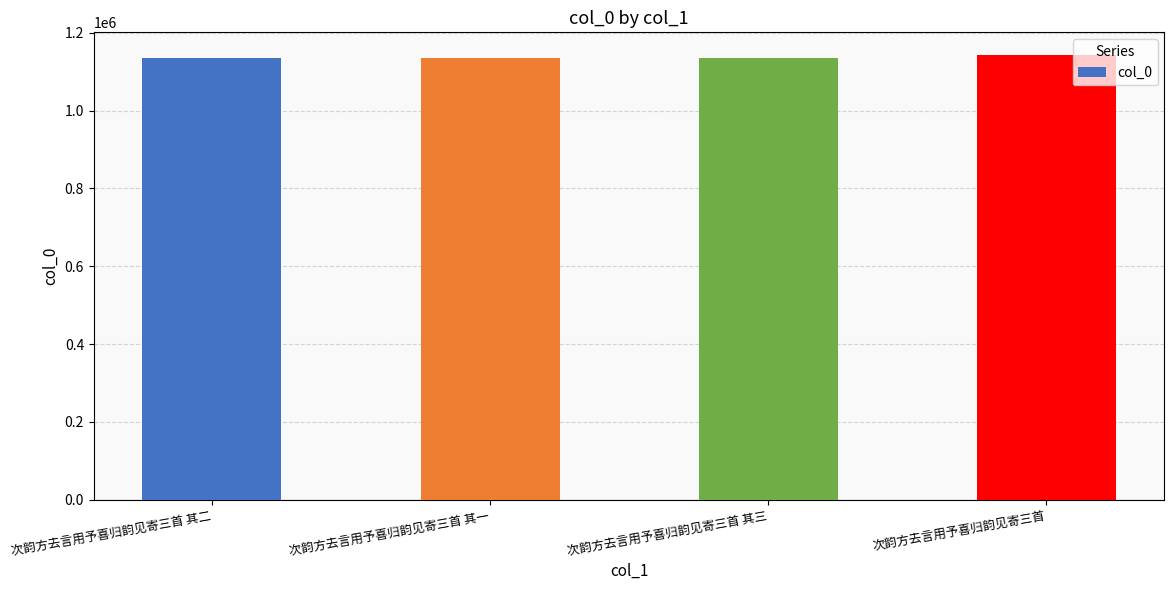

What is the difference between the values at 次韵方去言用予喜归韵见寄三首 其三 and 次韵方去言用予喜归韵见寄三首 其二?

1